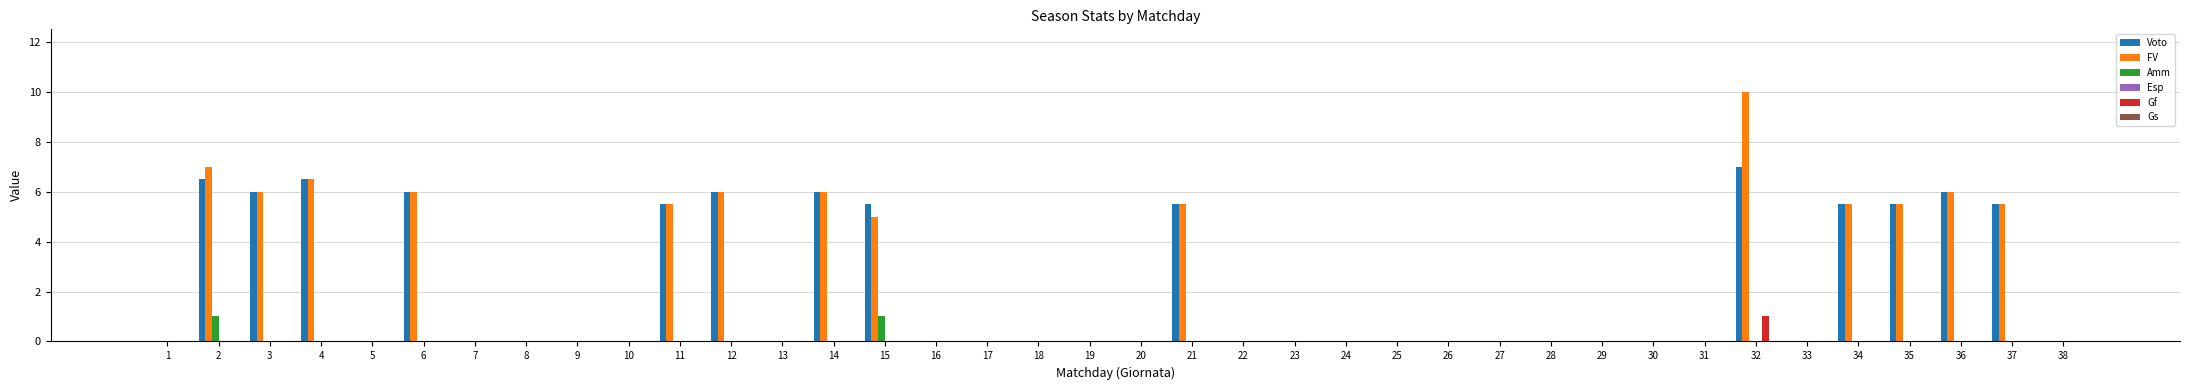

How many groups of bars are there?

38